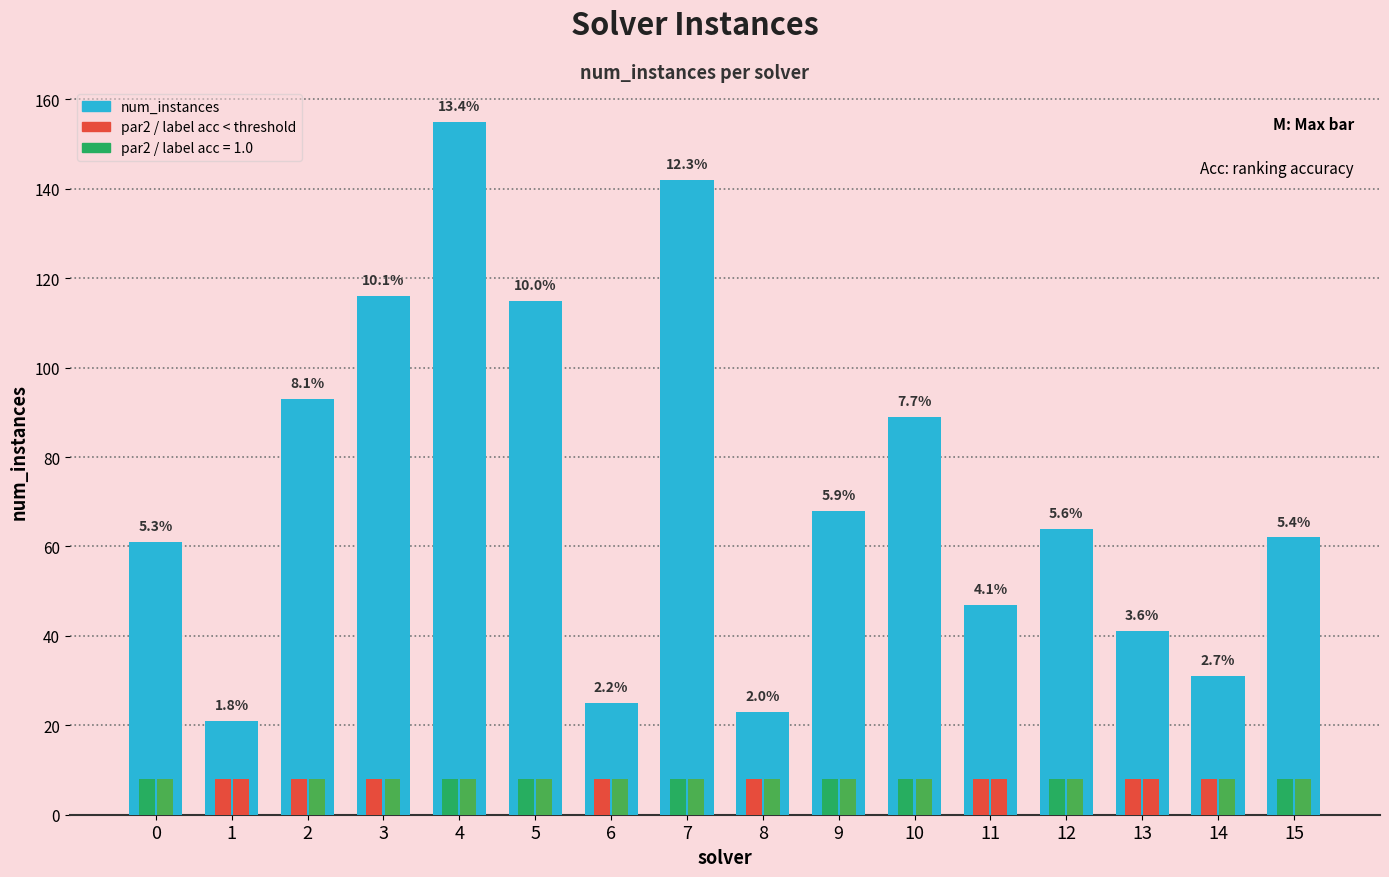

How many bars are there in total?

16